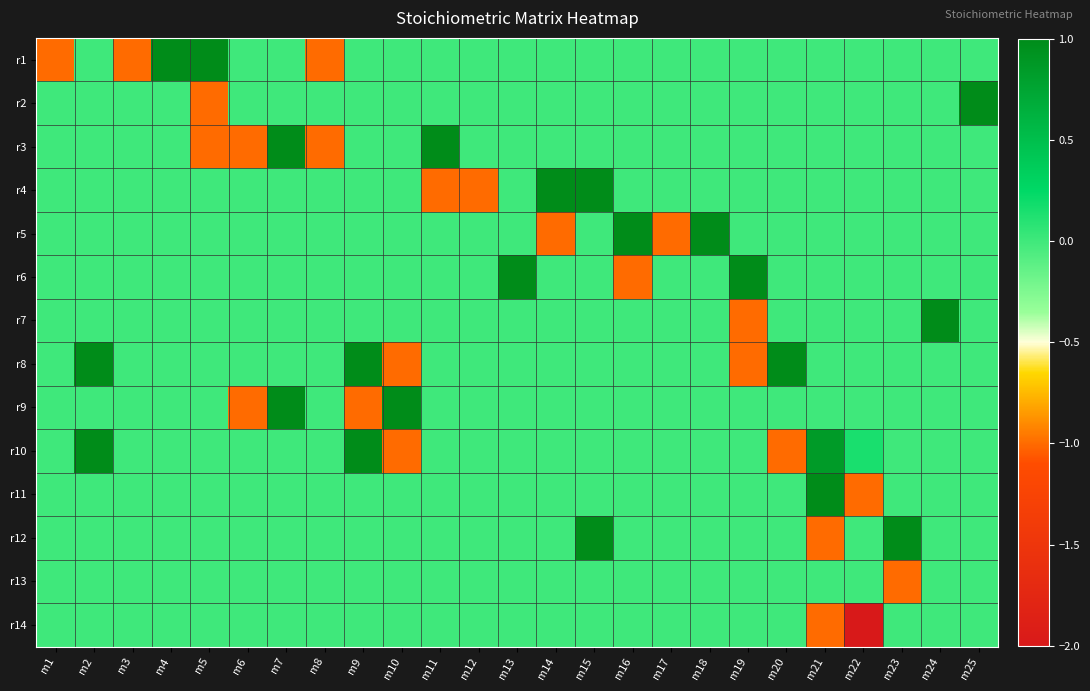

Reading left to right, transcribe all the data shown in this chart.

r1: m1=-1.0	m2=0.0	m3=-1.0	m4=1.0	m5=1.0	m6=0.0	m7=0.0	m8=-1.0	m9=0.0	m10=0.0	m11=0.0	m12=0.0	m13=0.0	m14=0.0	m15=0.0	m16=0.0	m17=0.0	m18=0.0	m19=0.0	m20=0.0	m21=0.0	m22=0.0	m23=0.0	m24=0.0	m25=0.0
r2: m1=0.0	m2=0.0	m3=0.0	m4=0.0	m5=-1.0	m6=0.0	m7=0.0	m8=0.0	m9=0.0	m10=0.0	m11=0.0	m12=0.0	m13=0.0	m14=0.0	m15=0.0	m16=0.0	m17=0.0	m18=0.0	m19=0.0	m20=0.0	m21=0.0	m22=0.0	m23=0.0	m24=0.0	m25=1.0
r3: m1=0.0	m2=0.0	m3=0.0	m4=0.0	m5=-1.0	m6=-1.0	m7=1.0	m8=-1.0	m9=0.0	m10=0.0	m11=1.0	m12=0.0	m13=0.0	m14=0.0	m15=0.0	m16=0.0	m17=0.0	m18=0.0	m19=0.0	m20=0.0	m21=0.0	m22=0.0	m23=0.0	m24=0.0	m25=0.0
r4: m1=0.0	m2=0.0	m3=0.0	m4=0.0	m5=0.0	m6=0.0	m7=0.0	m8=0.0	m9=0.0	m10=0.0	m11=-1.0	m12=-1.0	m13=0.0	m14=1.0	m15=1.0	m16=0.0	m17=0.0	m18=0.0	m19=0.0	m20=0.0	m21=0.0	m22=0.0	m23=0.0	m24=0.0	m25=0.0
r5: m1=0.0	m2=0.0	m3=0.0	m4=0.0	m5=0.0	m6=0.0	m7=0.0	m8=0.0	m9=0.0	m10=0.0	m11=0.0	m12=0.0	m13=0.0	m14=-1.0	m15=0.0	m16=1.0	m17=-1.0	m18=1.0	m19=0.0	m20=0.0	m21=0.0	m22=0.0	m23=0.0	m24=0.0	m25=0.0
r6: m1=0.0	m2=0.0	m3=0.0	m4=0.0	m5=0.0	m6=0.0	m7=0.0	m8=0.0	m9=0.0	m10=0.0	m11=0.0	m12=0.0	m13=1.0	m14=0.0	m15=0.0	m16=-1.0	m17=0.0	m18=0.0	m19=1.0	m20=0.0	m21=0.0	m22=0.0	m23=0.0	m24=0.0	m25=0.0
r7: m1=0.0	m2=0.0	m3=0.0	m4=0.0	m5=0.0	m6=0.0	m7=0.0	m8=0.0	m9=0.0	m10=0.0	m11=0.0	m12=0.0	m13=0.0	m14=0.0	m15=0.0	m16=0.0	m17=0.0	m18=0.0	m19=-1.0	m20=0.0	m21=0.0	m22=0.0	m23=0.0	m24=1.0	m25=0.0
r8: m1=0.0	m2=1.0	m3=0.0	m4=0.0	m5=0.0	m6=0.0	m7=0.0	m8=0.0	m9=1.0	m10=-1.0	m11=0.0	m12=0.0	m13=0.0	m14=0.0	m15=0.0	m16=0.0	m17=0.0	m18=0.0	m19=-1.0	m20=1.0	m21=0.0	m22=0.0	m23=0.0	m24=0.0	m25=0.0
r9: m1=0.0	m2=0.0	m3=0.0	m4=0.0	m5=0.0	m6=-1.0	m7=1.0	m8=0.0	m9=-1.0	m10=1.0	m11=0.0	m12=0.0	m13=0.0	m14=0.0	m15=0.0	m16=0.0	m17=0.0	m18=0.0	m19=0.0	m20=0.0	m21=0.0	m22=0.0	m23=0.0	m24=0.0	m25=0.0
r10: m1=0.0	m2=1.0	m3=0.0	m4=0.0	m5=0.0	m6=0.0	m7=0.0	m8=0.0	m9=1.0	m10=-1.0	m11=0.0	m12=0.0	m13=0.0	m14=0.0	m15=0.0	m16=0.0	m17=0.0	m18=0.0	m19=0.0	m20=-1.0	m21=0.8	m22=0.1	m23=0.0	m24=0.0	m25=0.0
r11: m1=0.0	m2=0.0	m3=0.0	m4=0.0	m5=0.0	m6=0.0	m7=0.0	m8=0.0	m9=0.0	m10=0.0	m11=0.0	m12=0.0	m13=0.0	m14=0.0	m15=0.0	m16=0.0	m17=0.0	m18=0.0	m19=0.0	m20=0.0	m21=1.0	m22=-1.0	m23=0.0	m24=0.0	m25=0.0
r12: m1=0.0	m2=0.0	m3=0.0	m4=0.0	m5=0.0	m6=0.0	m7=0.0	m8=0.0	m9=0.0	m10=0.0	m11=0.0	m12=0.0	m13=0.0	m14=0.0	m15=1.0	m16=0.0	m17=0.0	m18=0.0	m19=0.0	m20=0.0	m21=-1.0	m22=0.0	m23=1.0	m24=0.0	m25=0.0
r13: m1=0.0	m2=0.0	m3=0.0	m4=0.0	m5=0.0	m6=0.0	m7=0.0	m8=0.0	m9=0.0	m10=0.0	m11=0.0	m12=0.0	m13=0.0	m14=0.0	m15=0.0	m16=0.0	m17=0.0	m18=0.0	m19=0.0	m20=0.0	m21=0.0	m22=0.0	m23=-1.0	m24=0.0	m25=0.0
r14: m1=0.0	m2=0.0	m3=0.0	m4=0.0	m5=0.0	m6=0.0	m7=0.0	m8=0.0	m9=0.0	m10=0.0	m11=0.0	m12=0.0	m13=0.0	m14=0.0	m15=0.0	m16=0.0	m17=0.0	m18=0.0	m19=0.0	m20=0.0	m21=-1.0	m22=-2.0	m23=0.0	m24=0.0	m25=0.0